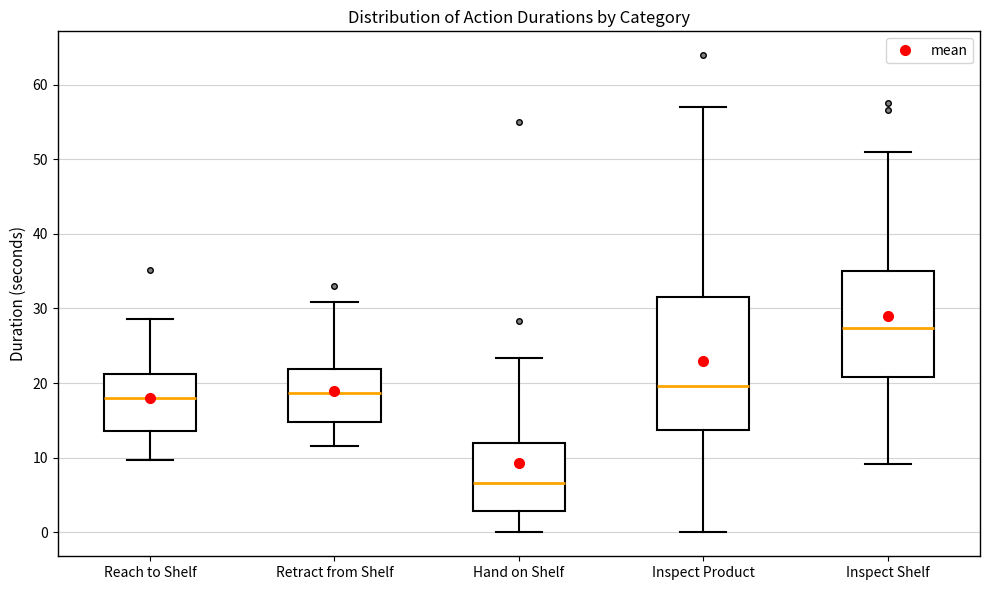

Where does the median line of the box for Inspect Shelf sit on the y-axis? The values are not printed on the chart, so give them approximately, as read against the axis.

27